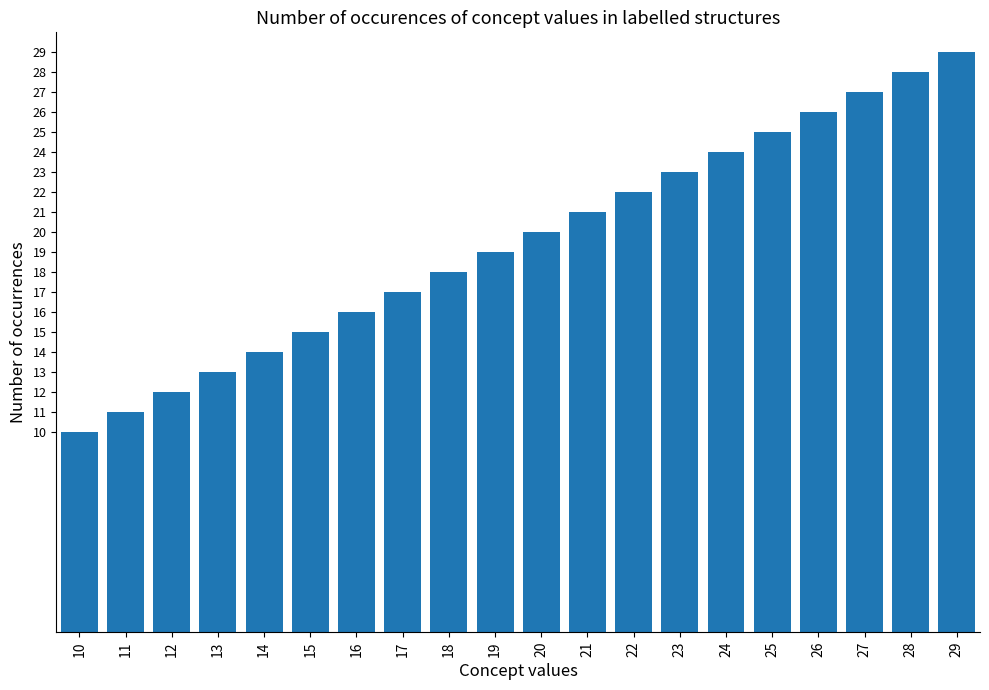

What is the smallest value displayed?

10